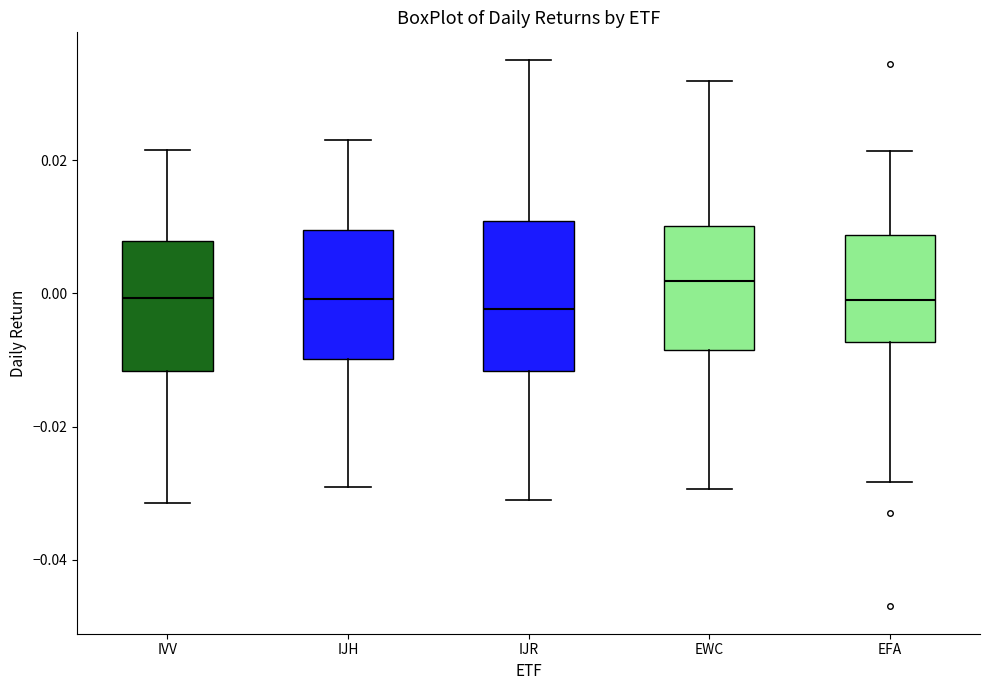

Where does the lower whisker of the box for EFA end on the y-axis? The values are not printed on the chart, so give them approximately, as read against the axis.

-0.028